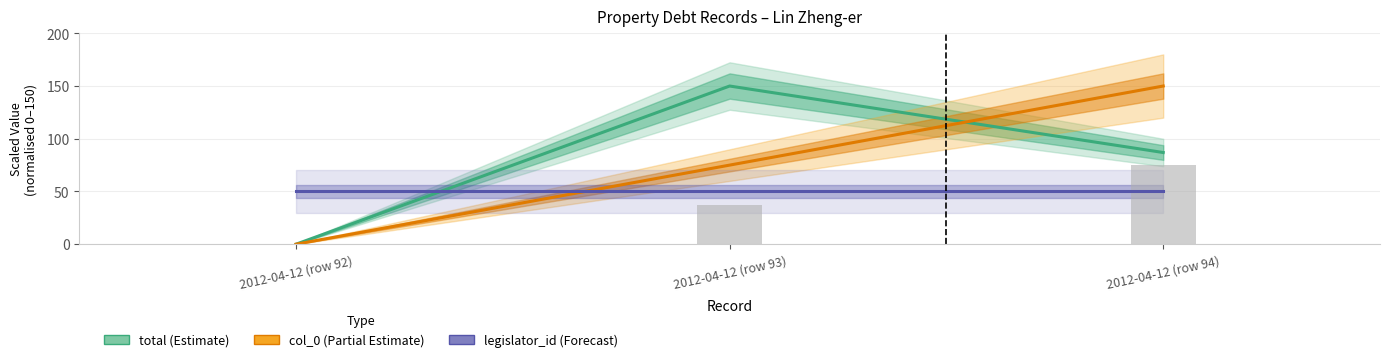

Reading left to right, extract all data points from this chart.

total (Estimate): 2012-04-12 (row 92)=0.0	2012-04-12 (row 93)=150.0	2012-04-12 (row 94)=86.9
col_0 (Partial Estimate): 2012-04-12 (row 92)=0.0	2012-04-12 (row 93)=75.0	2012-04-12 (row 94)=150.0
legislator_id (Forecast): 2012-04-12 (row 92)=50.0	2012-04-12 (row 93)=50.0	2012-04-12 (row 94)=50.0
index (Observed): 2012-04-12 (row 92)=0.0	2012-04-12 (row 93)=37.5	2012-04-12 (row 94)=75.0